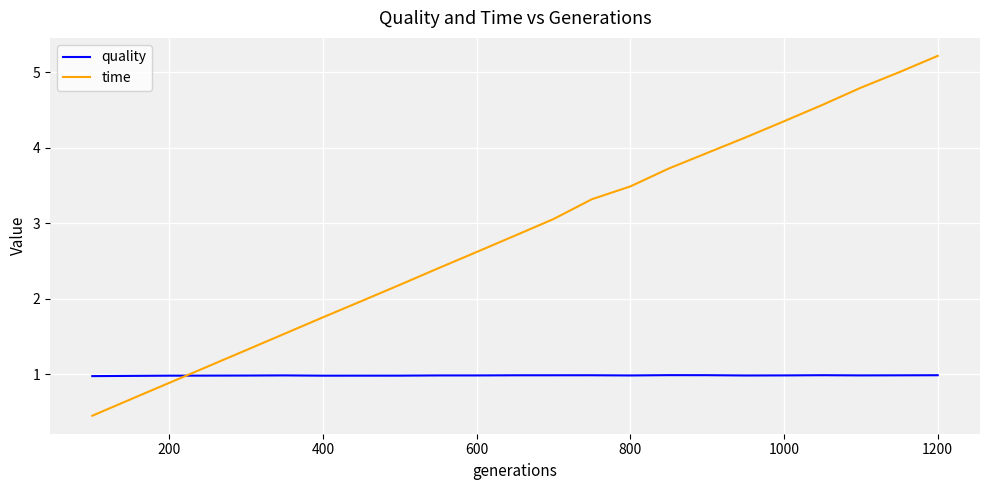

How many times do quality and time cross each other?

1